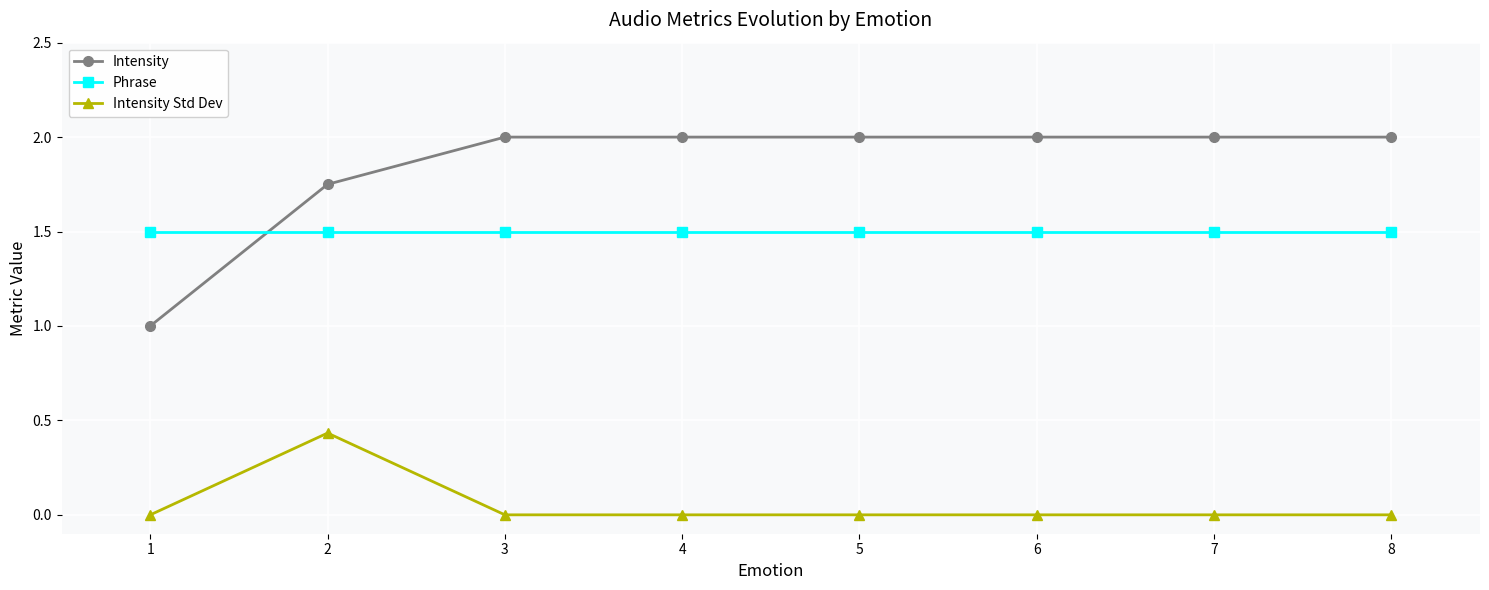

What is the value of the Phrase point at the 8th from the left?

1.5